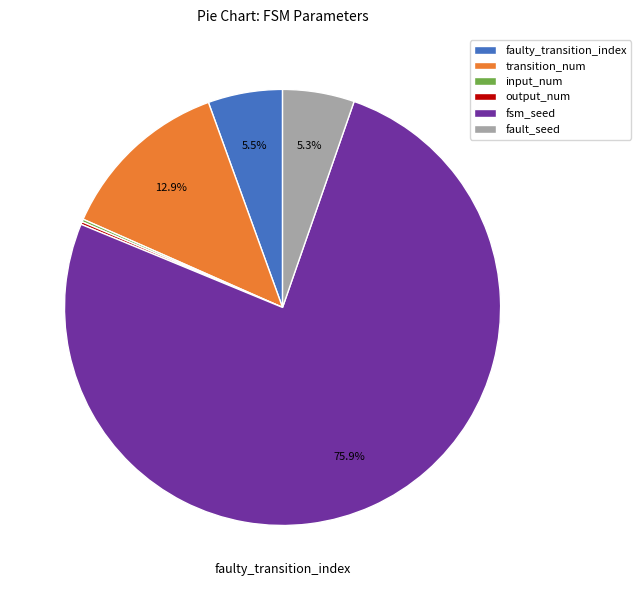

Is the sum of fault_seed and fsm_seed greater than half?

Yes